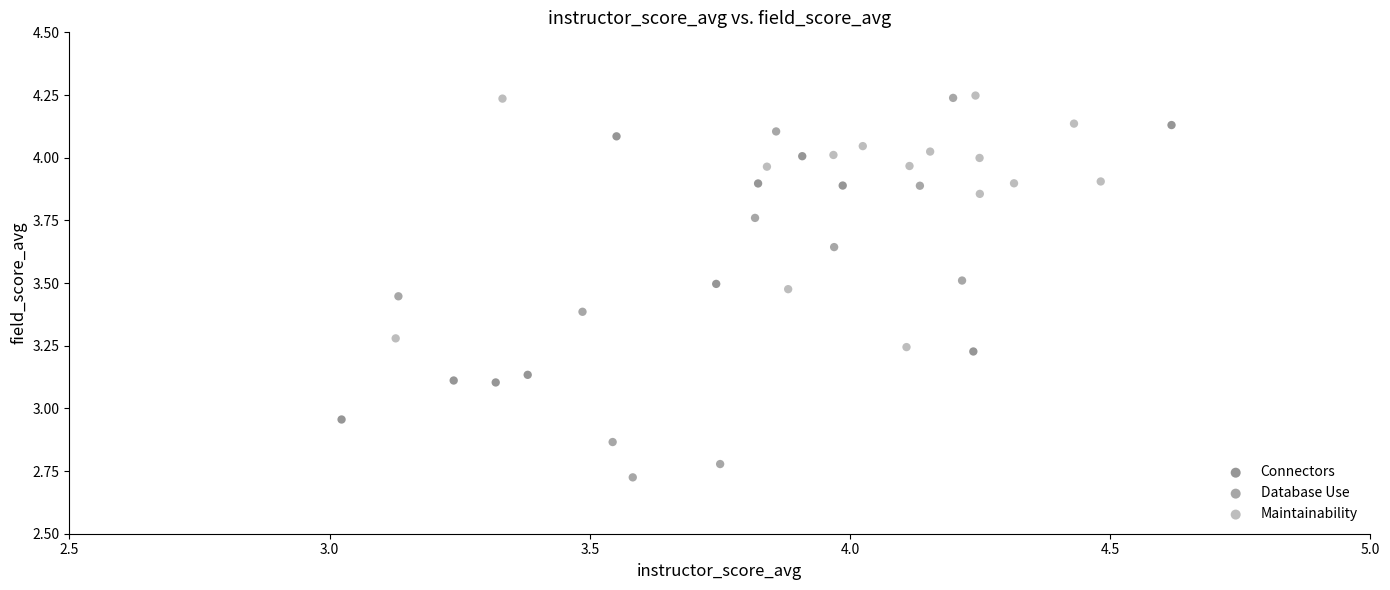

Which series contains the lowest Y value?

Database Use